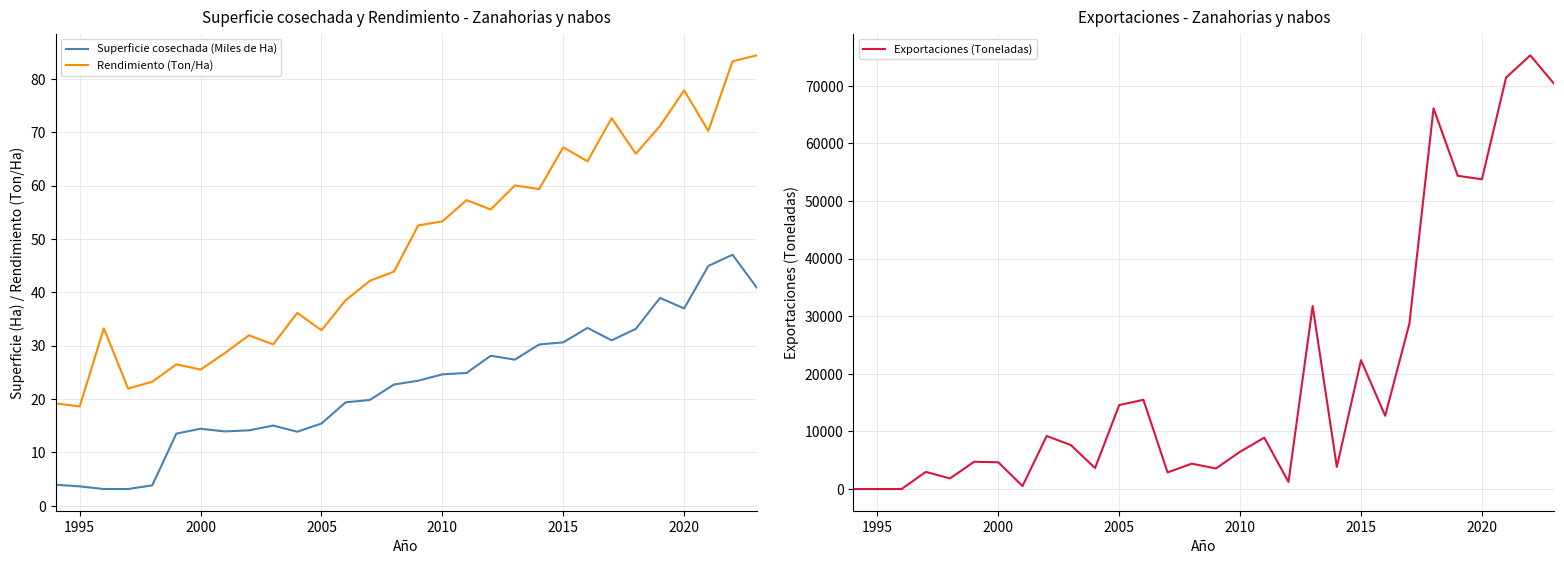

At how many categories does at least one series exceed 50501?

6